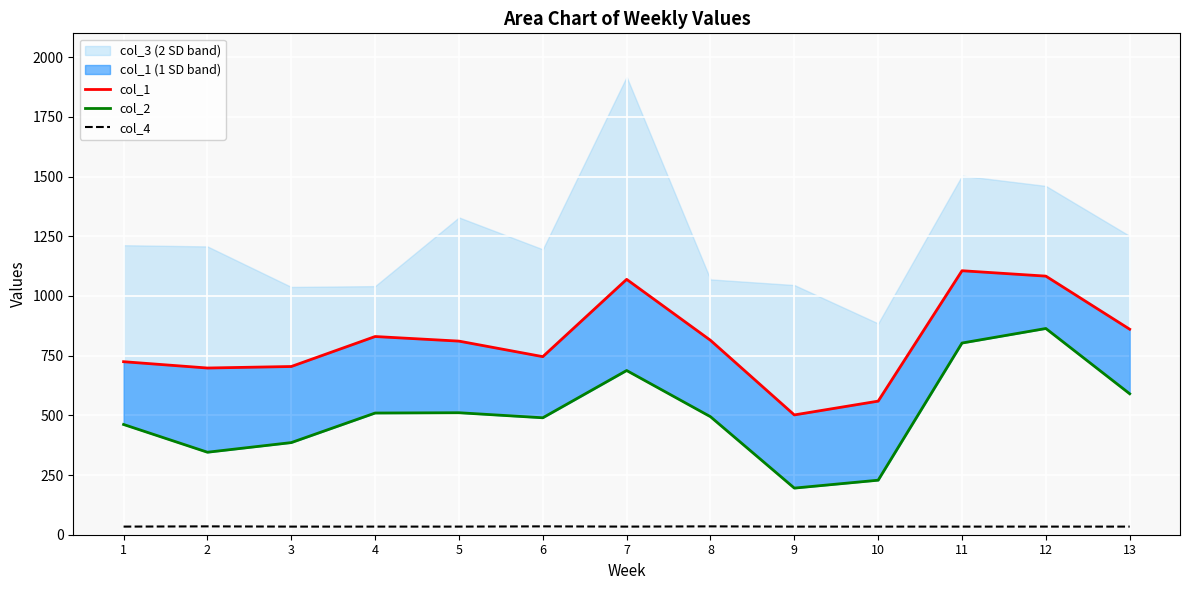

Is it true that col_2 equals 510.9 at 5?

True